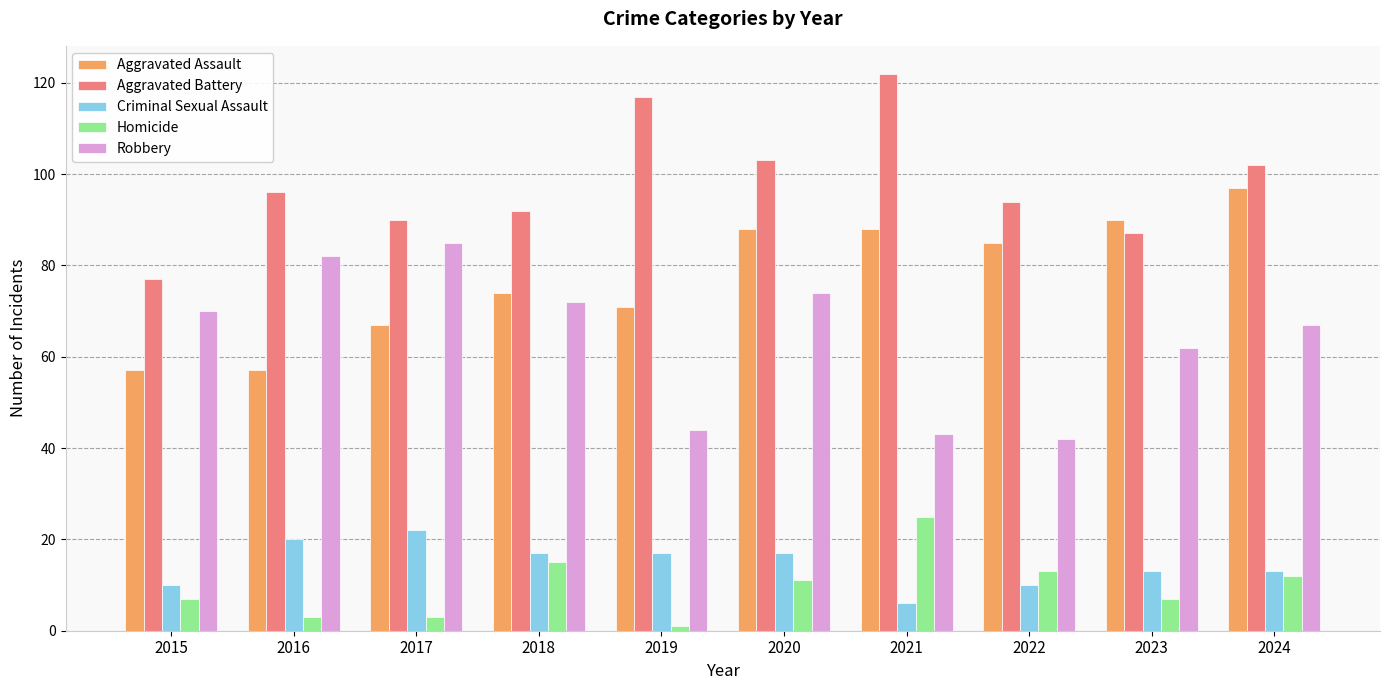

Are the bars horizontal?

No